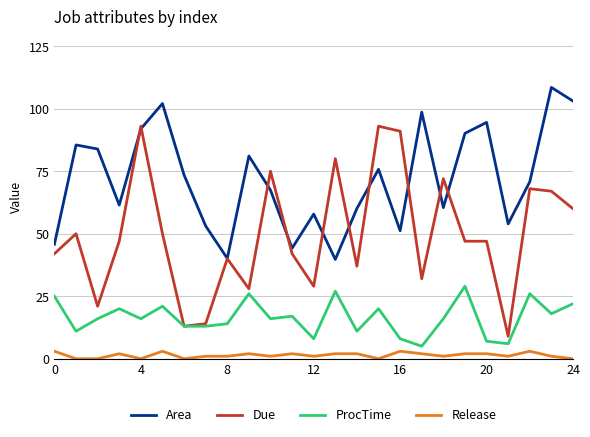

What is the greatest value displayed?

108.5